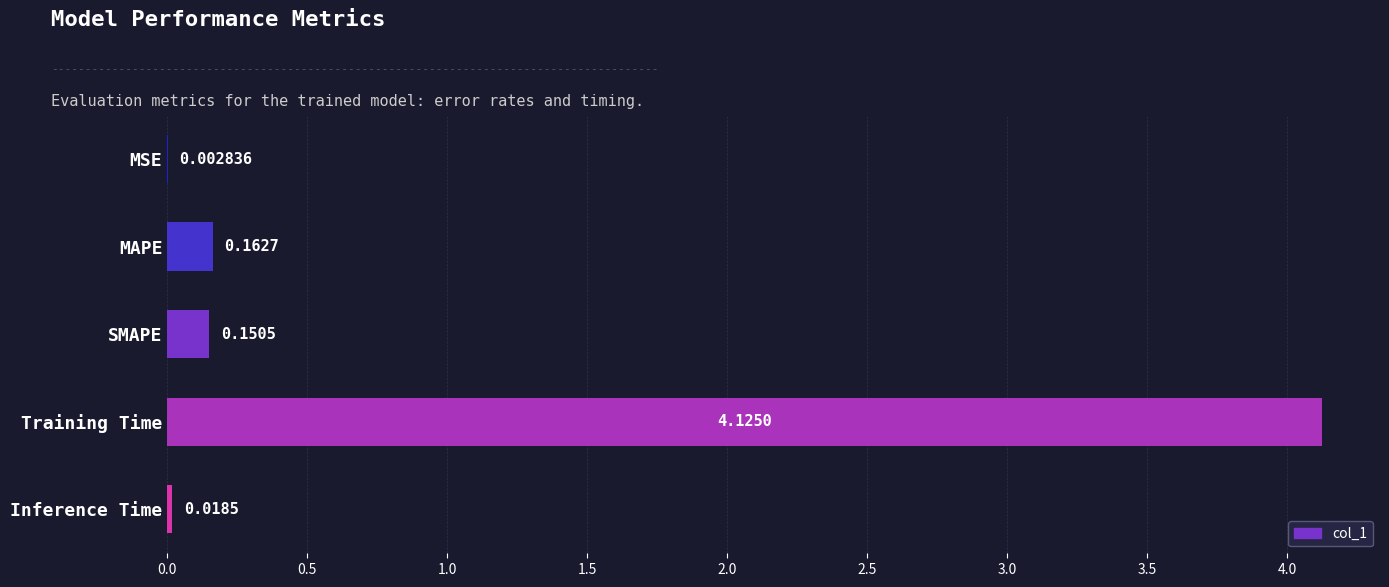

At which label is the value closest to 2?

MAPE